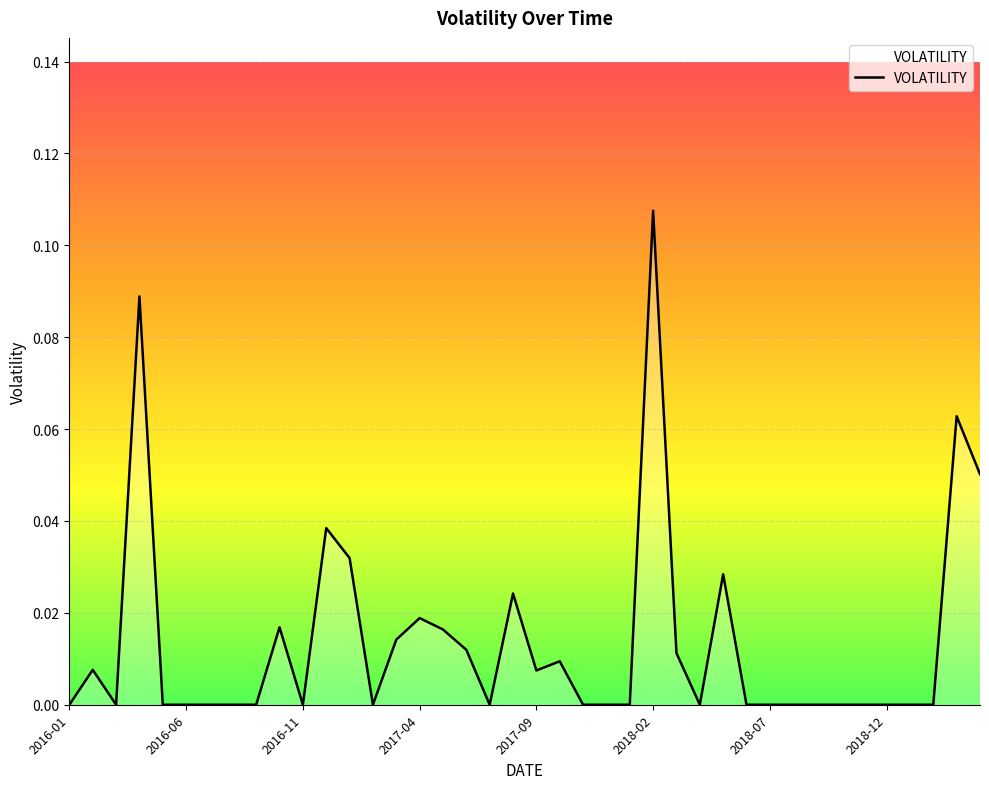

How many lines are shown in the chart?

1